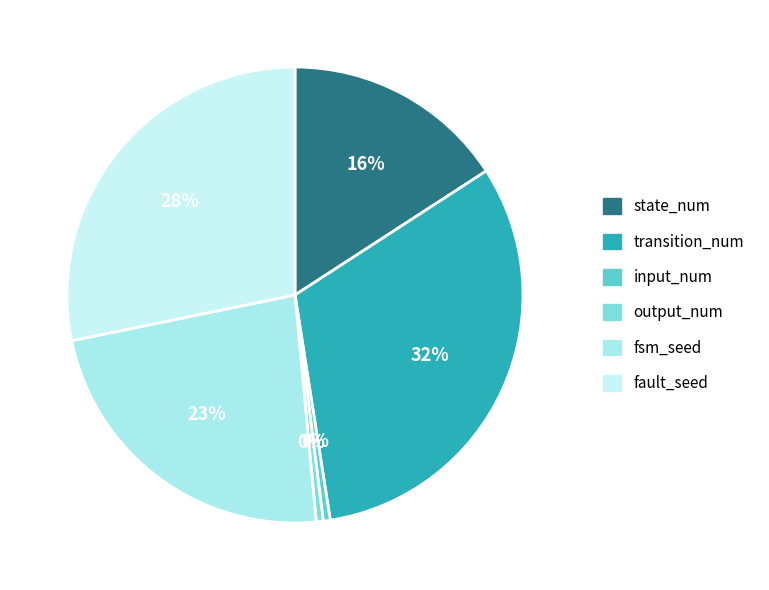

Between transition_num and input_num, which is larger?

transition_num